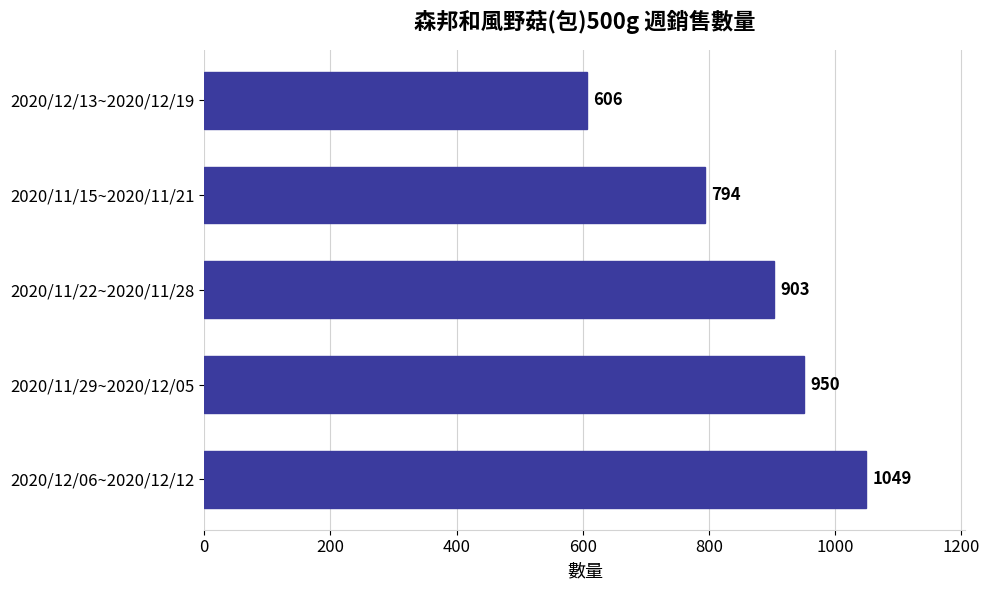

Reading bottom to top, what are all the values shown in this chart?

2020/12/06~2020/12/12=1049	2020/11/29~2020/12/05=950	2020/11/22~2020/11/28=903	2020/11/15~2020/11/21=794	2020/12/13~2020/12/19=606